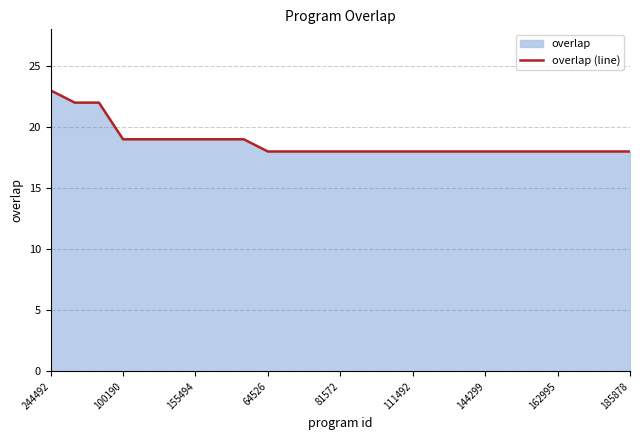

What is the label of the 15th point from the left?

14